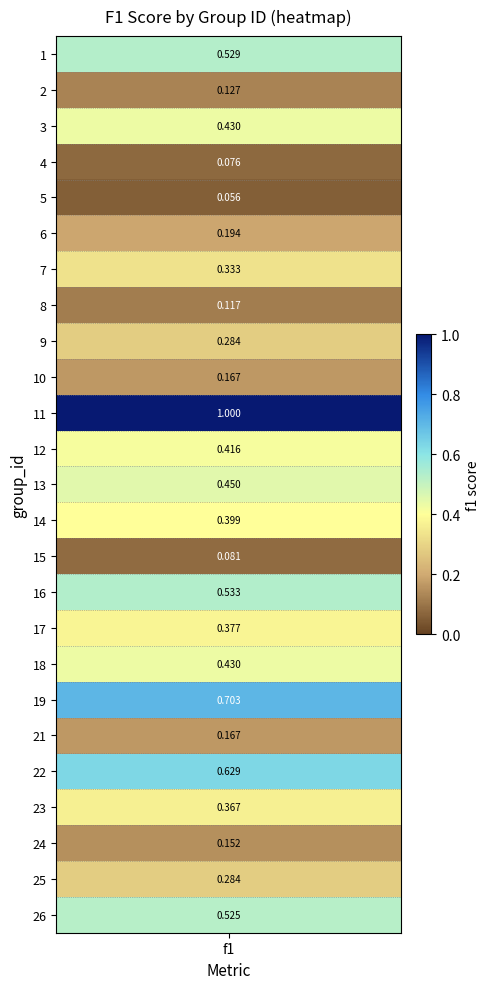

Rank the categories by value from highest to lowest.

11, 19, 22, 16, 1, 26, 13, 3, 18, 12, 14, 17, 23, 7, 9, 25, 6, 10, 21, 24, 2, 8, 15, 4, 5